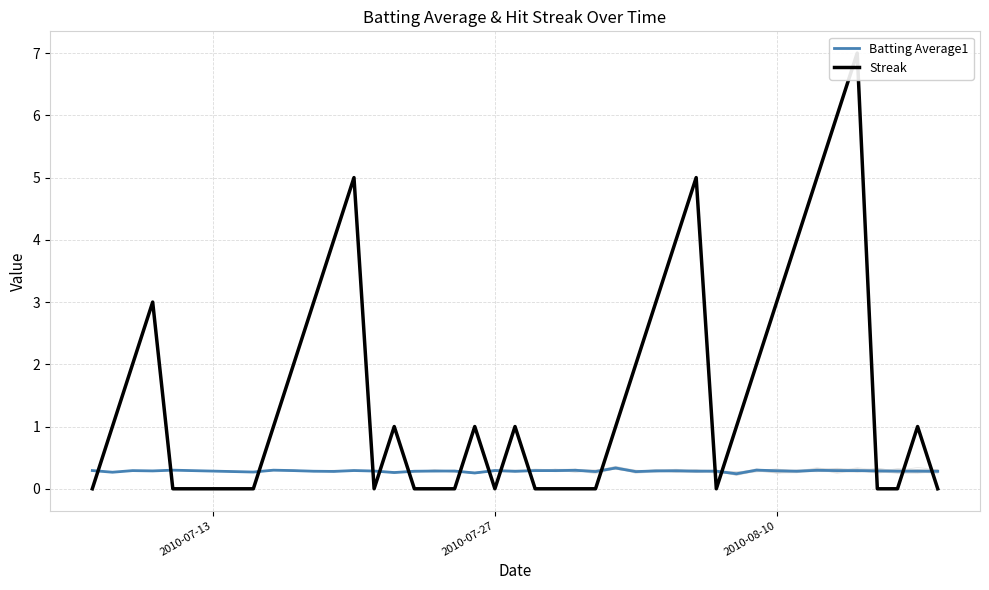

What is the difference between the second highest and minimum values in the Batting Average1 series?

0.1